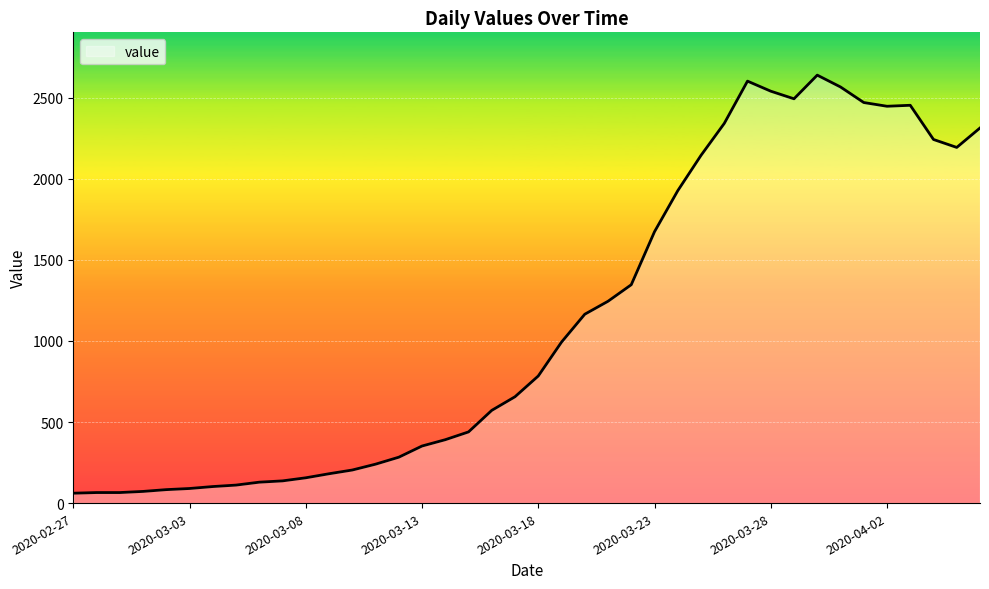

What is the minimum value shown in the chart?

61